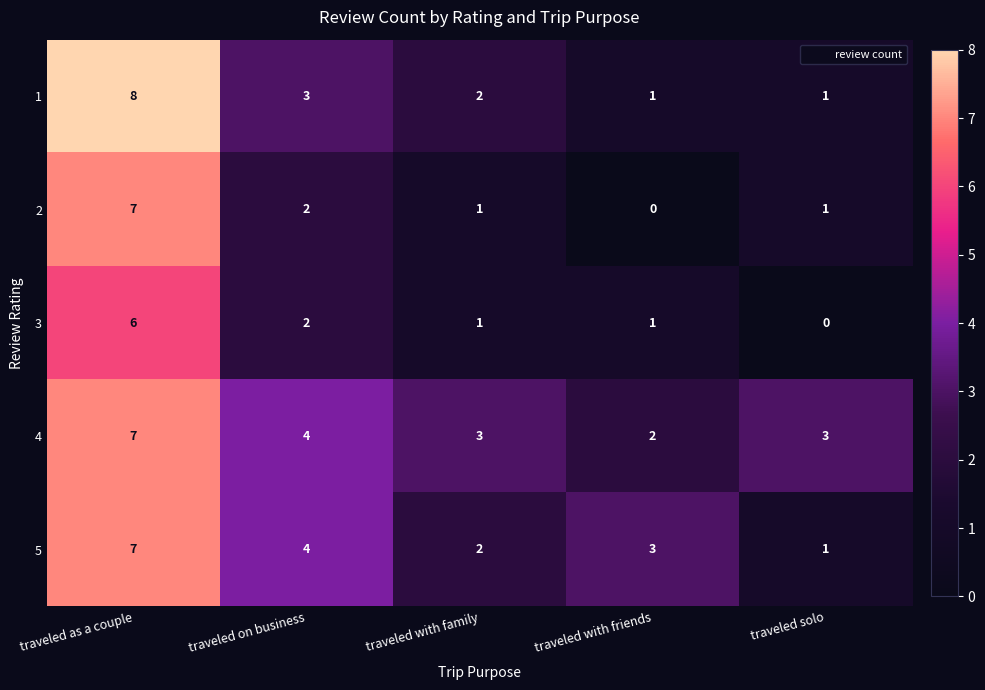

At which category is the sum across all series the highest?

traveled as a couple